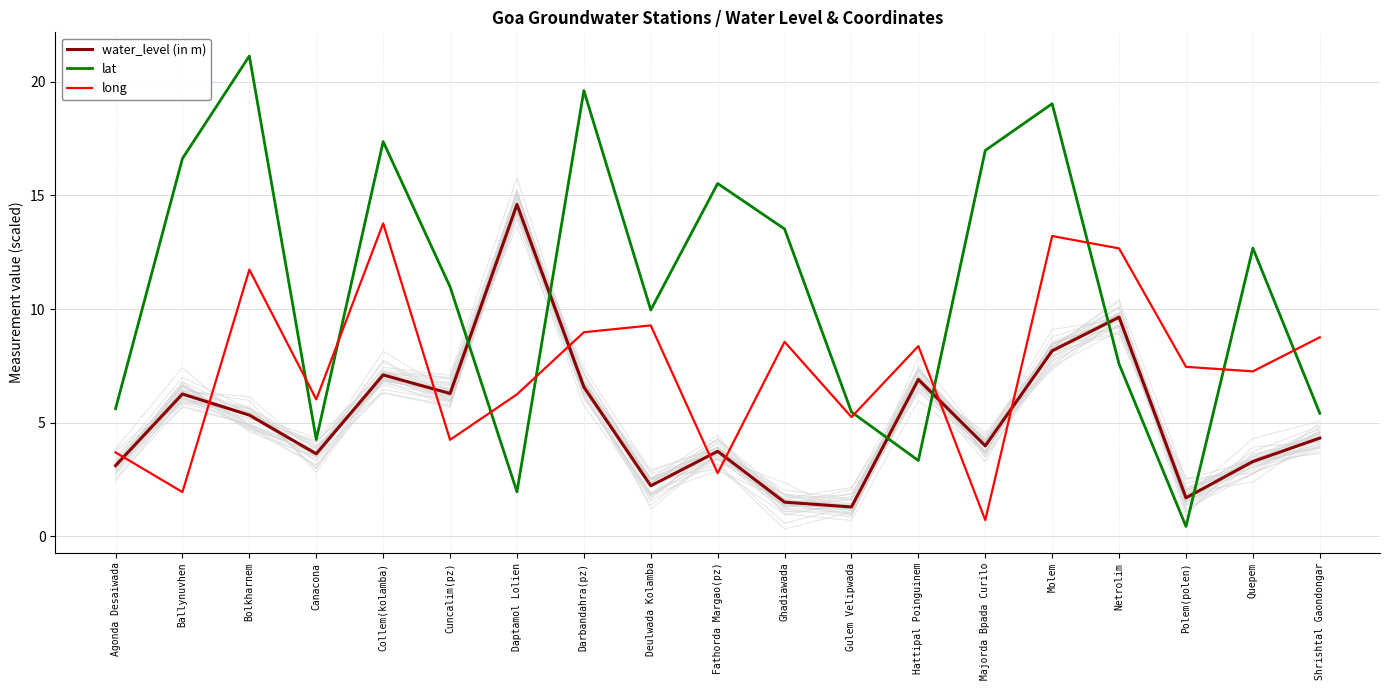

Which series has the largest total across all categories?

lat